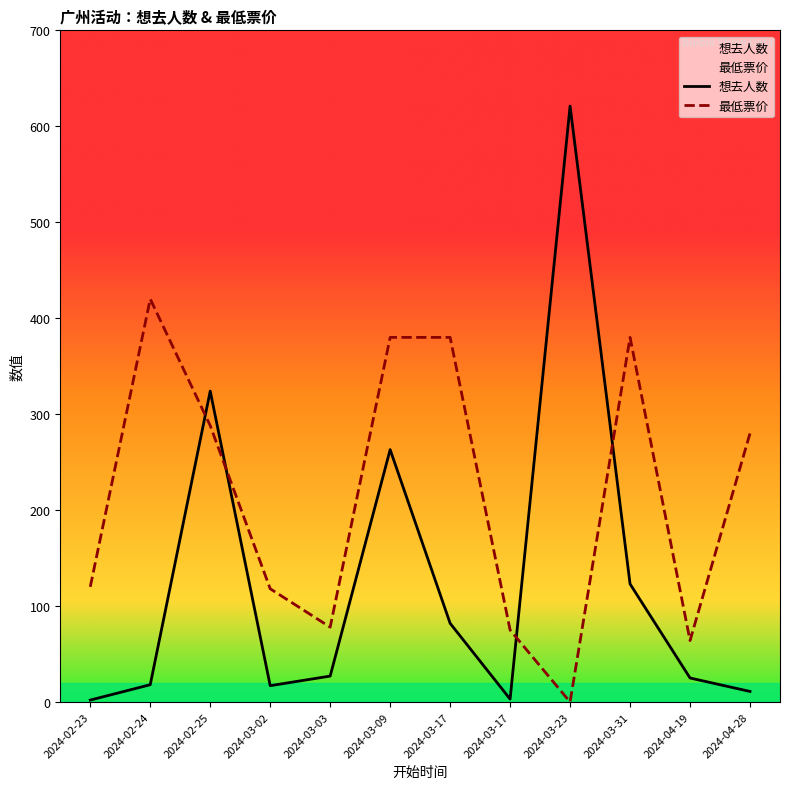

How many times do 最低票价 and 想去人数 cross each other?

4